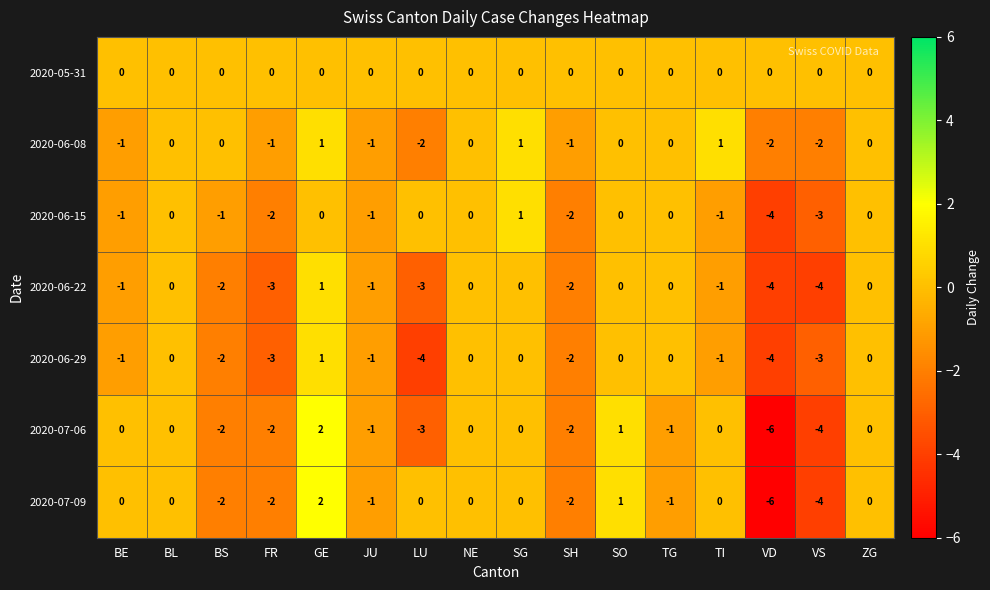

What is the difference between the maximum and minimum values in the 2020-06-15 series?

5